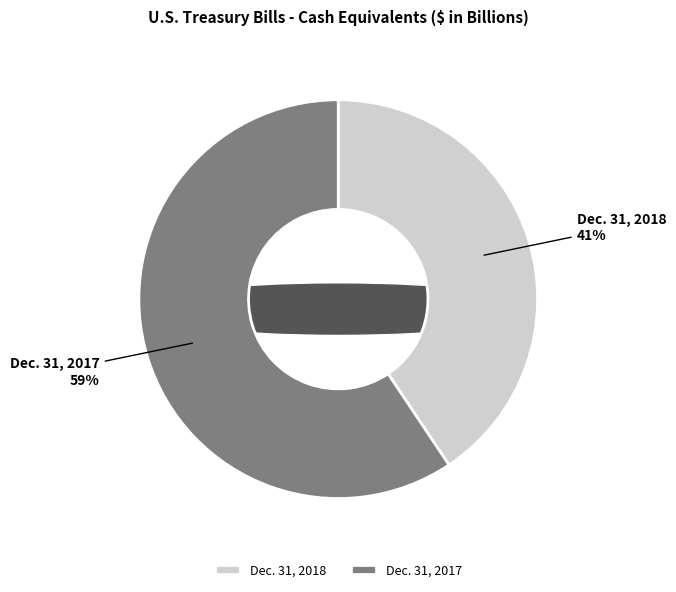

What is the smallest slice in the pie chart?

Dec. 31, 2018